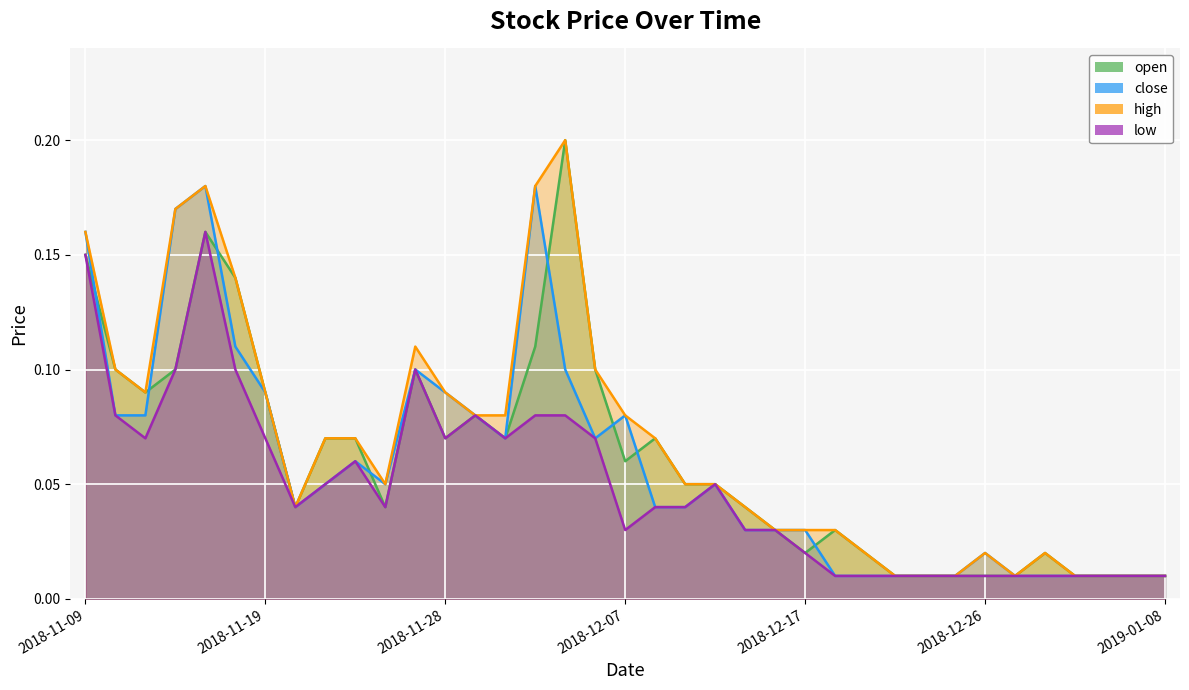

How many data points does each series have?

37